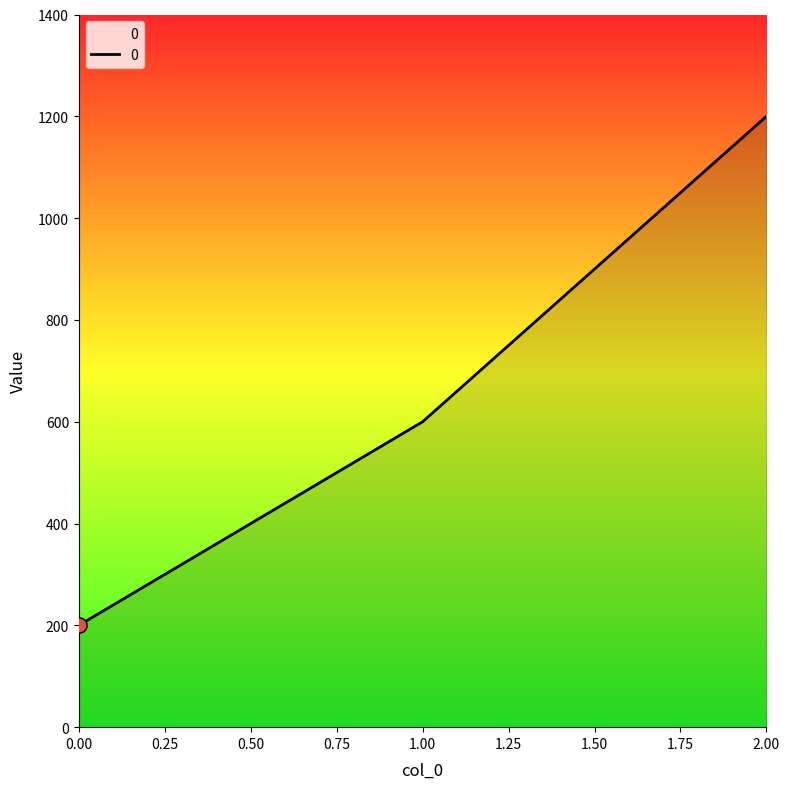

What is the change in value from 1.00 to 2.00?

+600